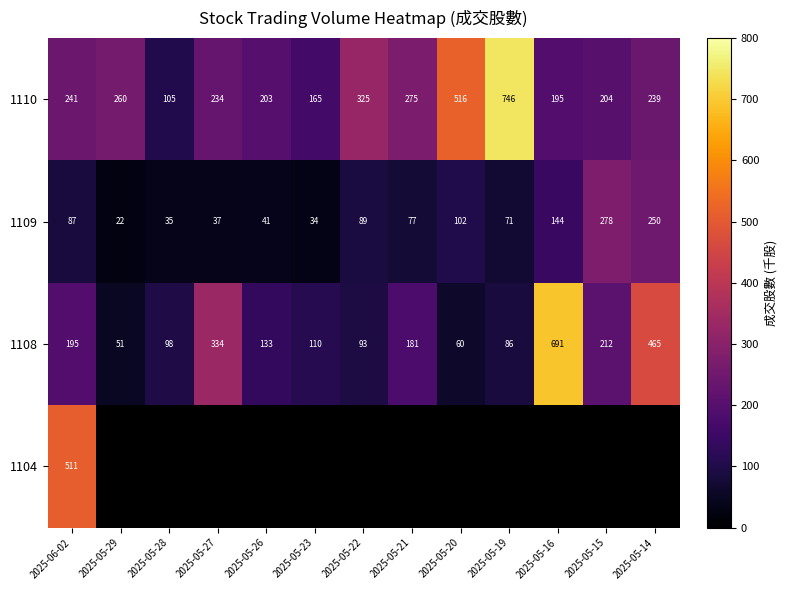

At 2025-05-28, list the series in order from smallest to largest.

1109, 1108, 1110, 1104